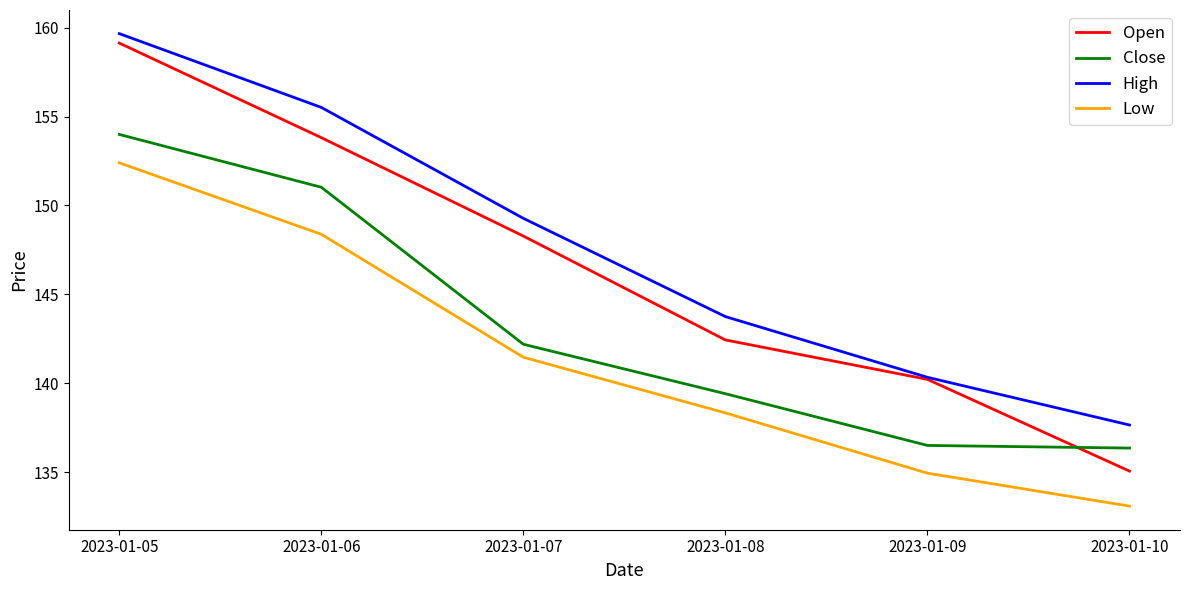

What is the average value of the High series?

147.7